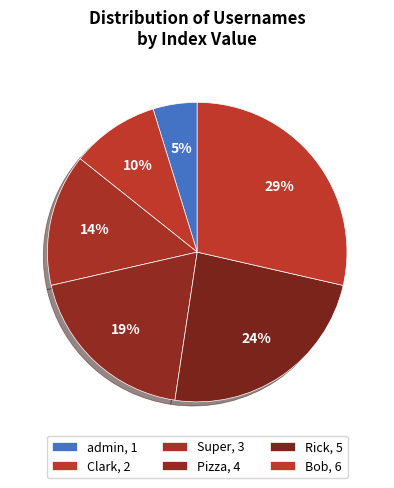

True or false: Bob accounts for 29% of the total.

True